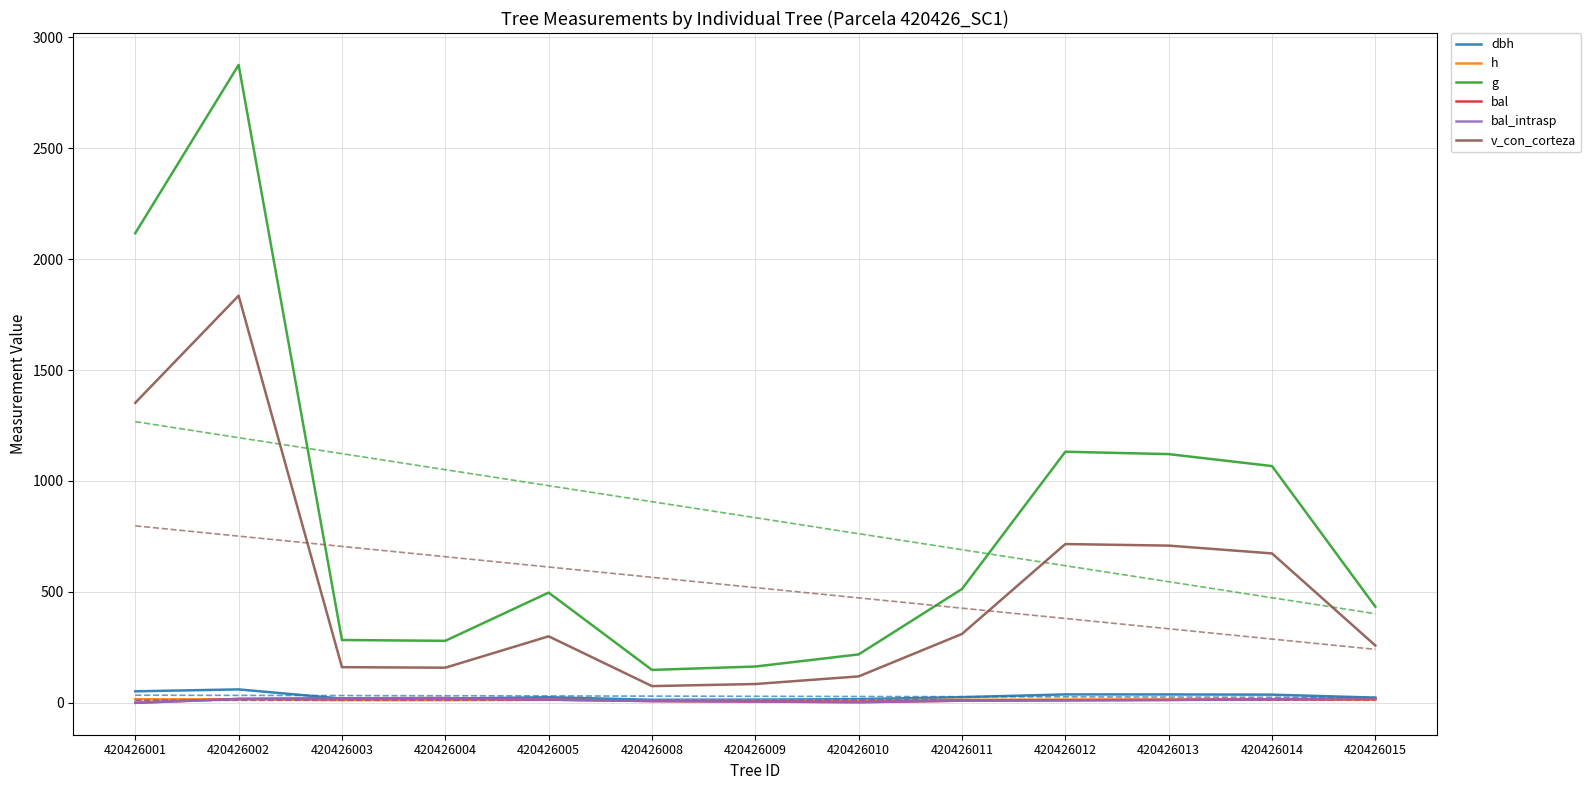

What is the difference between the second highest and minimum values in the bal_intrasp series?

20.5